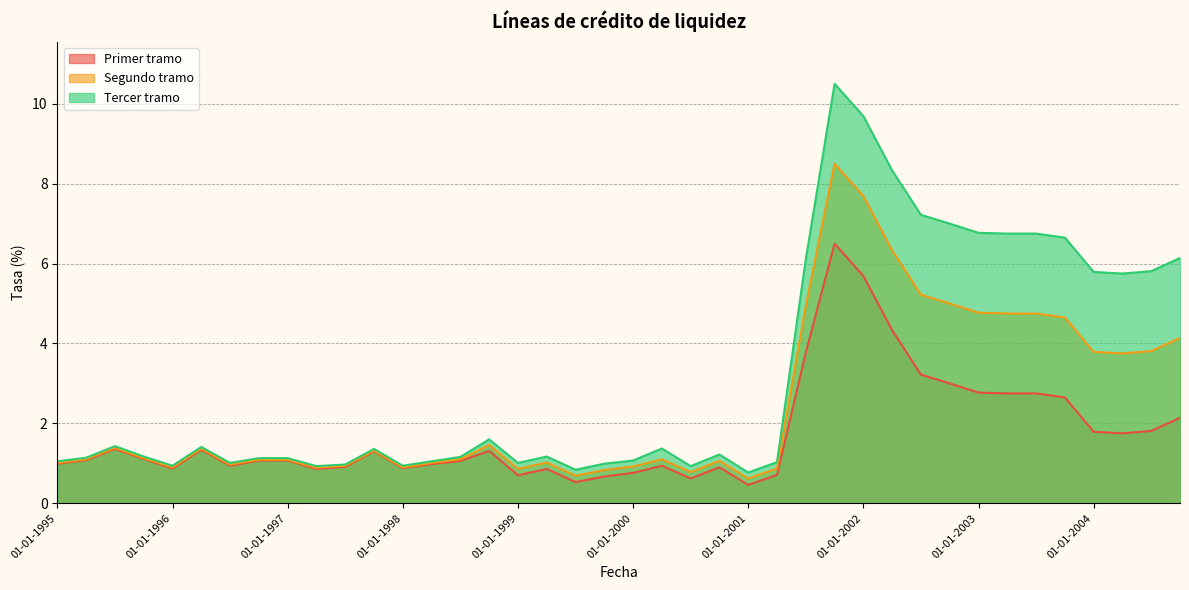

Which has a higher value, 01-07-2001 or 01-07-1997?

01-07-2001